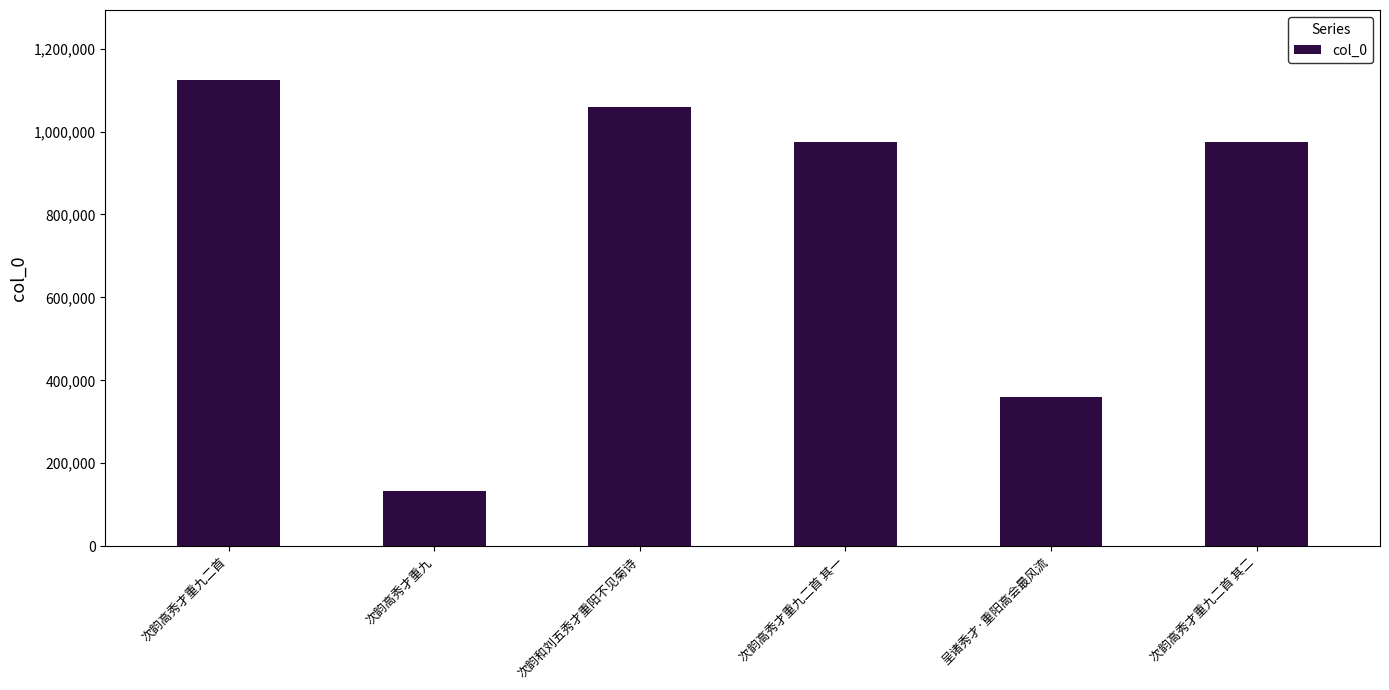

Which has a higher value, 次韵和刘五秀才重阳不见菊诗 or 次韵高秀才重九?

次韵和刘五秀才重阳不见菊诗